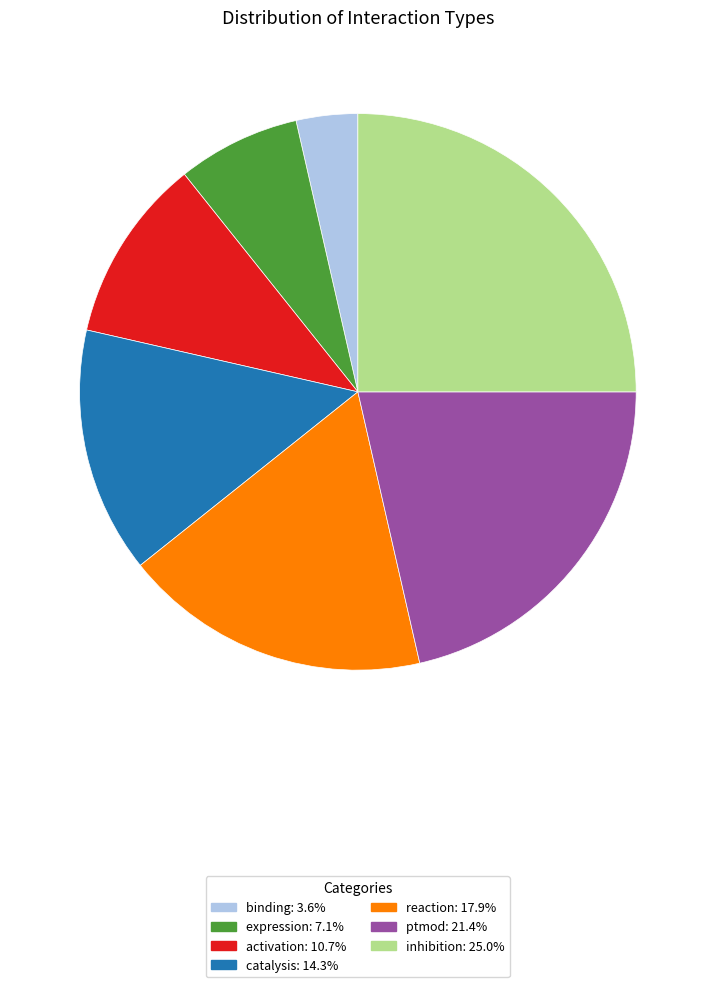

Which category has the biggest portion of the pie?

inhibition